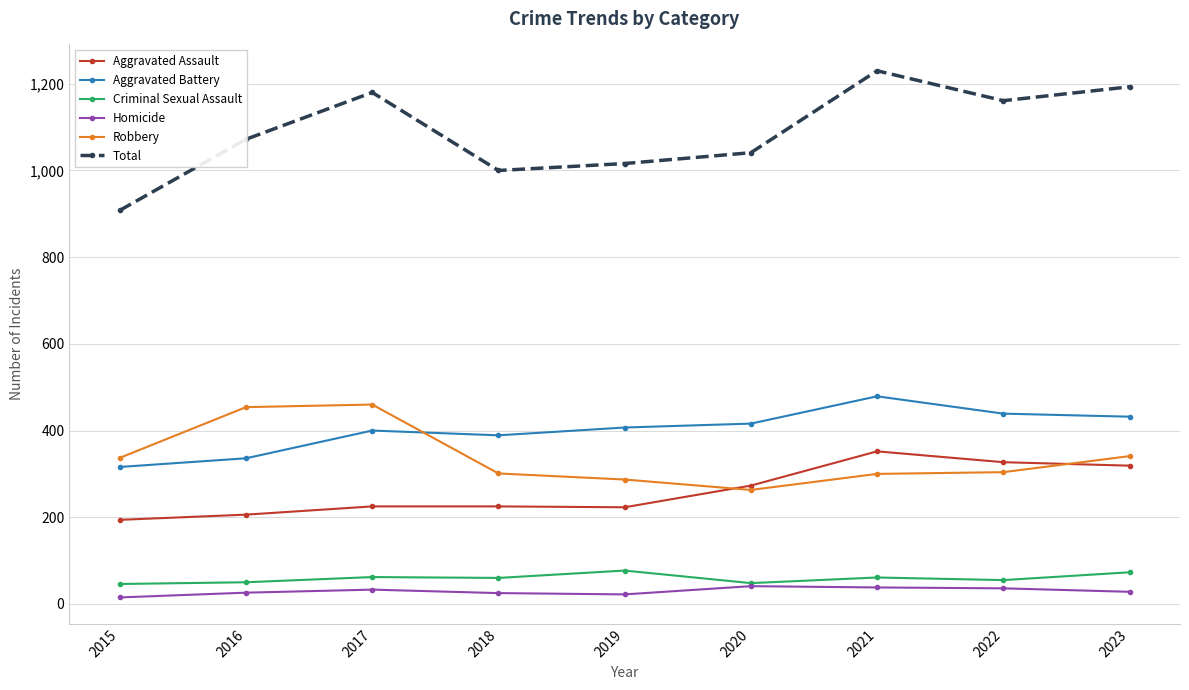

What is the minimum value shown in the chart?

15